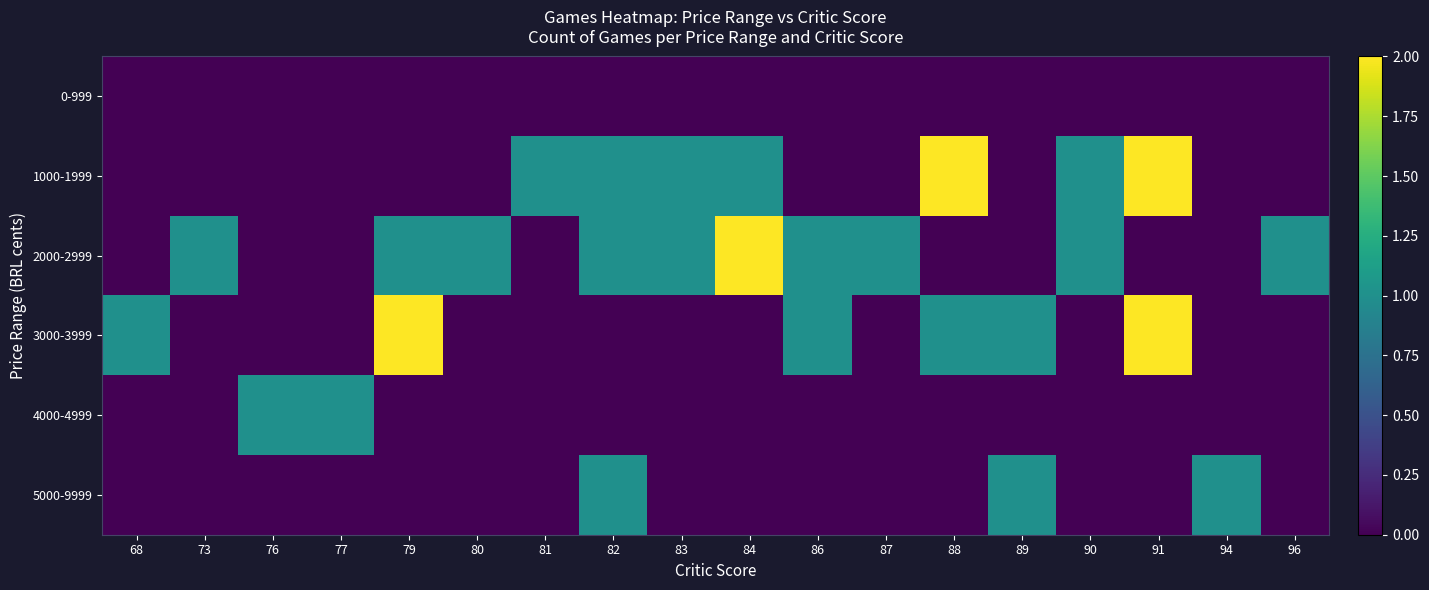

Reading right to left, extract all data points from this chart.

0-999: 96=0	94=0	91=0	90=0	89=0	88=0	87=0	86=0	84=0	83=0	82=0	81=0	80=0	79=0	77=0	76=0	73=0	68=0
1000-1999: 96=0	94=0	91=2	90=1	89=0	88=2	87=0	86=0	84=1	83=1	82=1	81=1	80=0	79=0	77=0	76=0	73=0	68=0
2000-2999: 96=1	94=0	91=0	90=1	89=0	88=0	87=1	86=1	84=2	83=1	82=1	81=0	80=1	79=1	77=0	76=0	73=1	68=0
3000-3999: 96=0	94=0	91=2	90=0	89=1	88=1	87=0	86=1	84=0	83=0	82=0	81=0	80=0	79=2	77=0	76=0	73=0	68=1
4000-4999: 96=0	94=0	91=0	90=0	89=0	88=0	87=0	86=0	84=0	83=0	82=0	81=0	80=0	79=0	77=1	76=1	73=0	68=0
5000-9999: 96=0	94=1	91=0	90=0	89=1	88=0	87=0	86=0	84=0	83=0	82=1	81=0	80=0	79=0	77=0	76=0	73=0	68=0